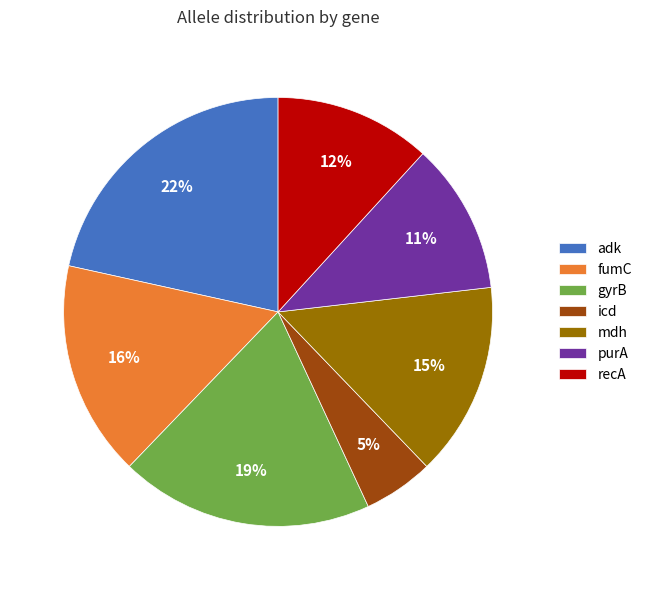

Does fumC represent more than half of the total?

No